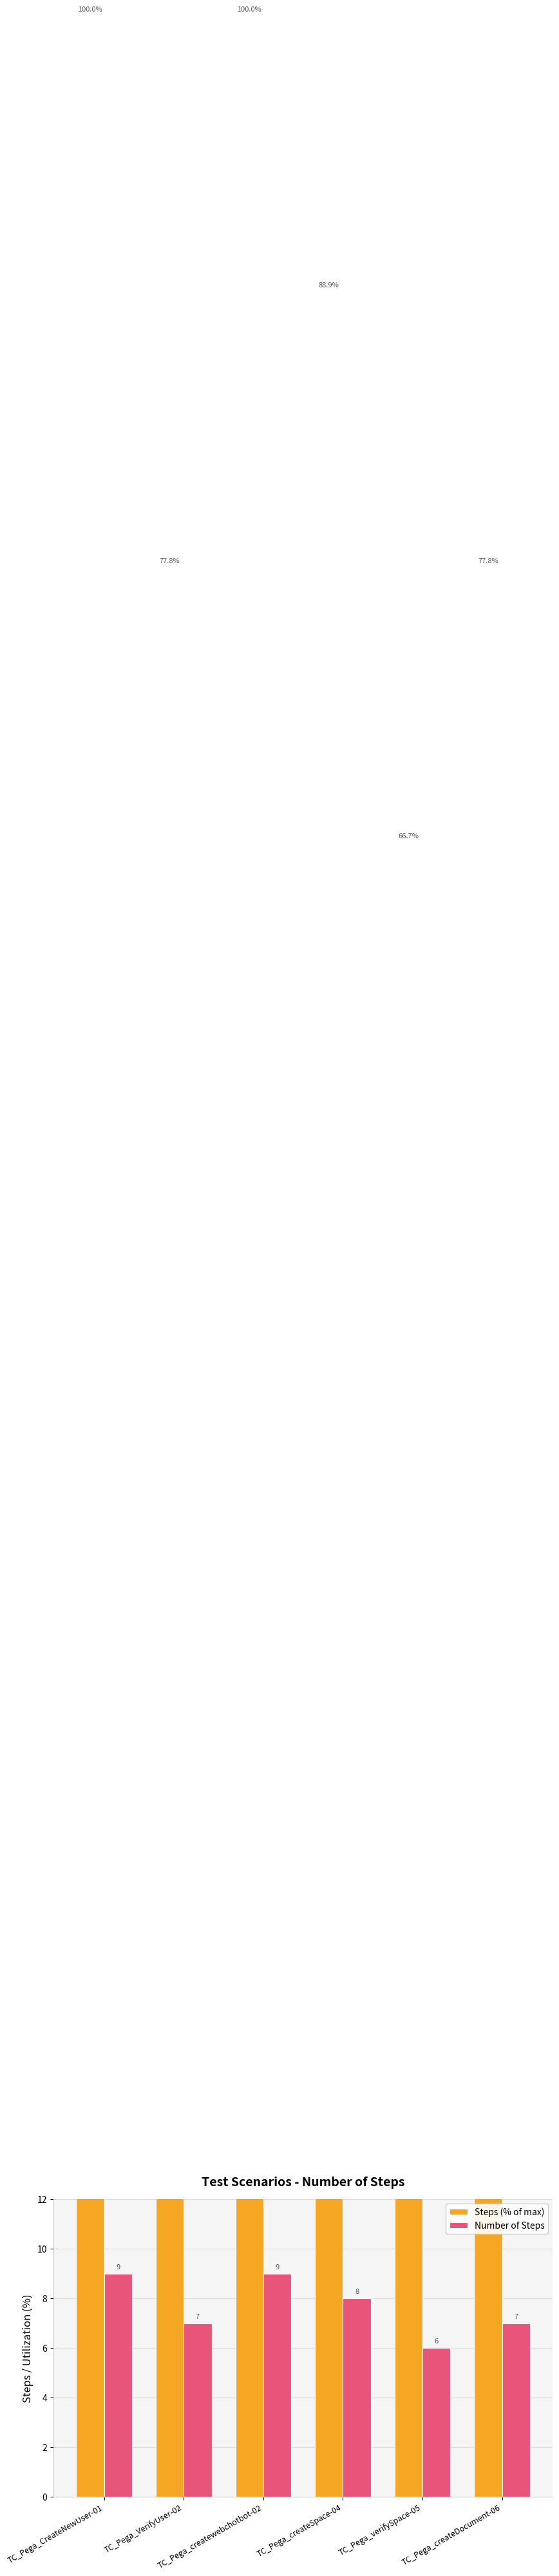

What is the greatest value displayed?

100.0